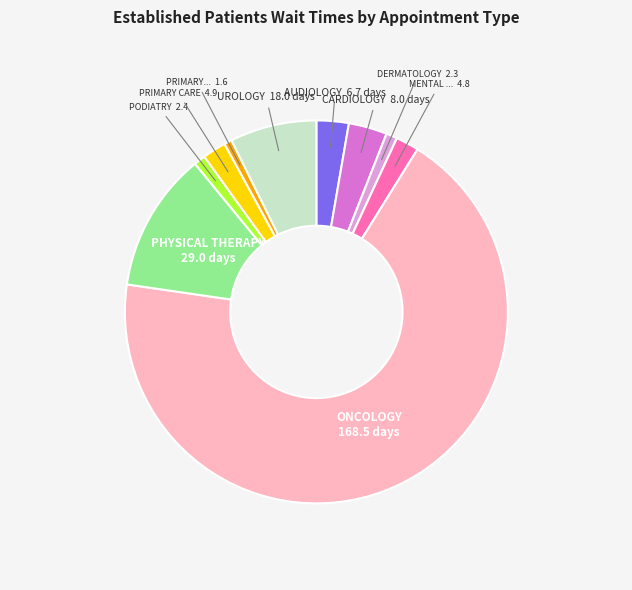

Is there a majority slice in this chart?

Yes